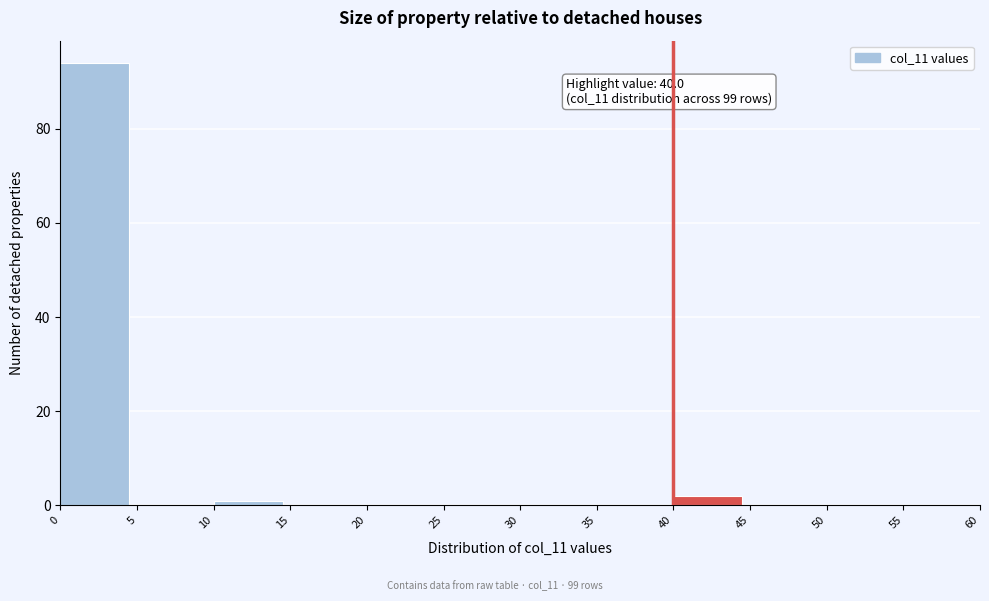

Which range on the x-axis has the tallest bar?

0 to 5